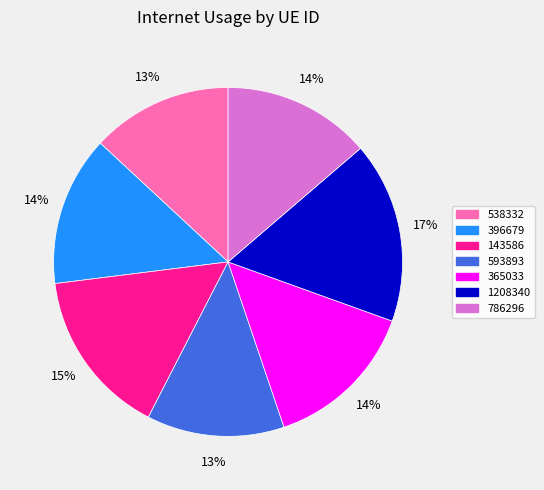

What percentage is the 1208340 slice, to the nearest percent?

17%